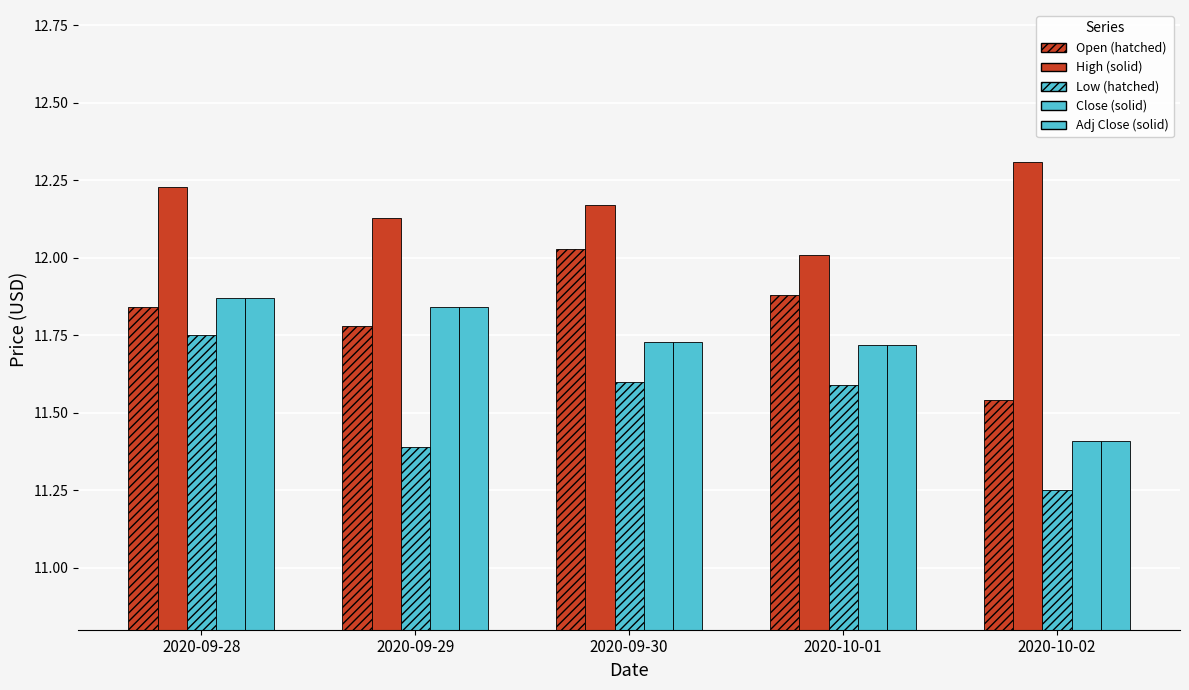

The High series shows 12.2 at 2020-09-28. True or false?

True